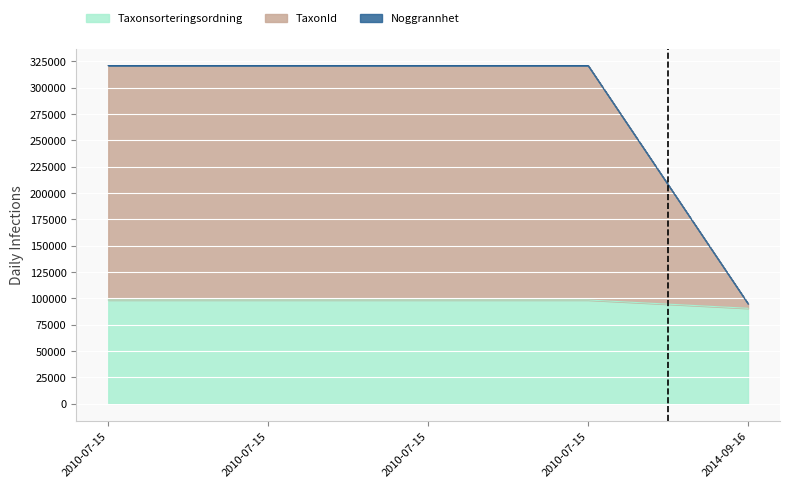

How many distinct data groups are displayed?

3